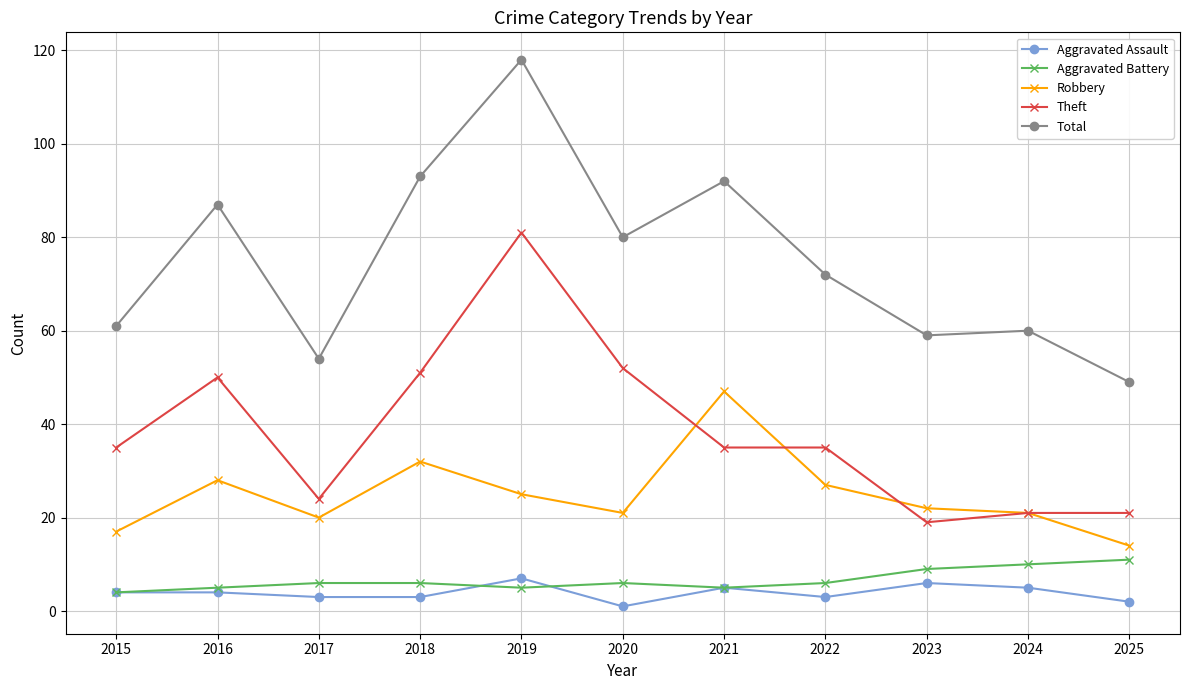

Count the number of data series in this chart.

5